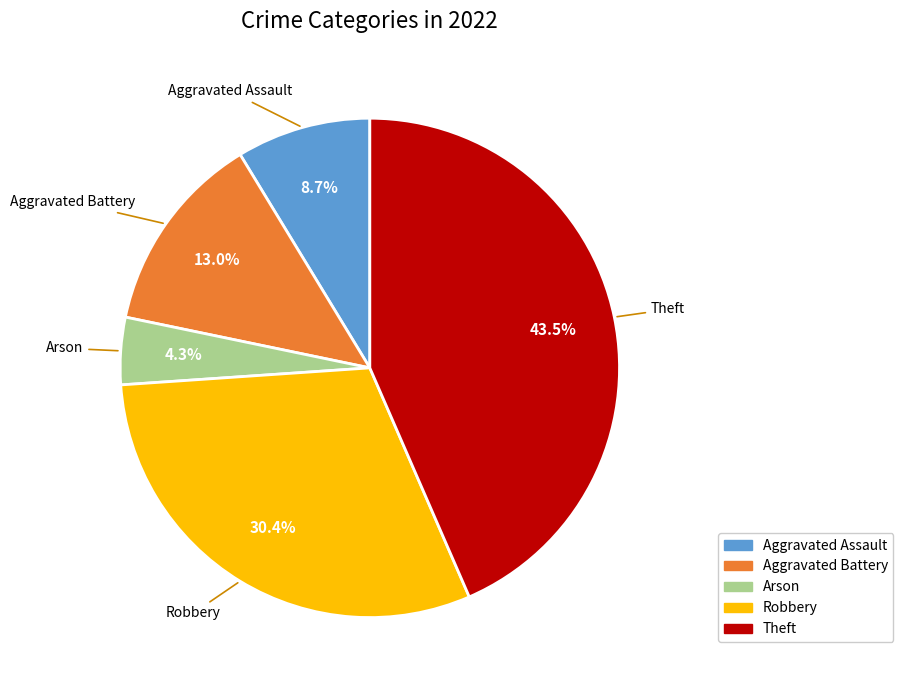

True or false: Arson accounts for 4% of the total.

True